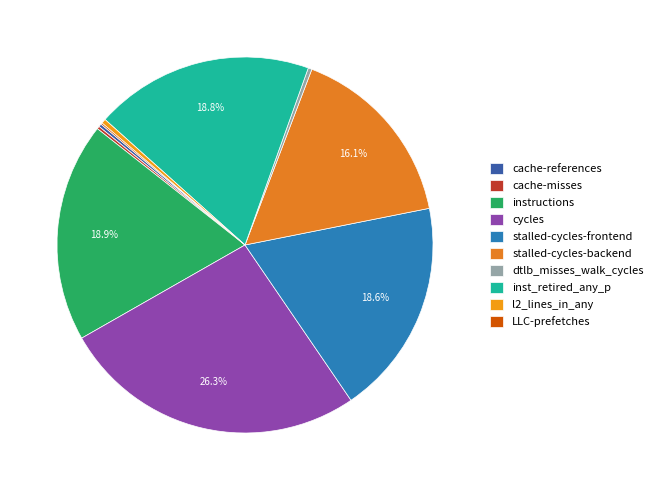

Is l2_lines_in_any the majority of the pie?

No